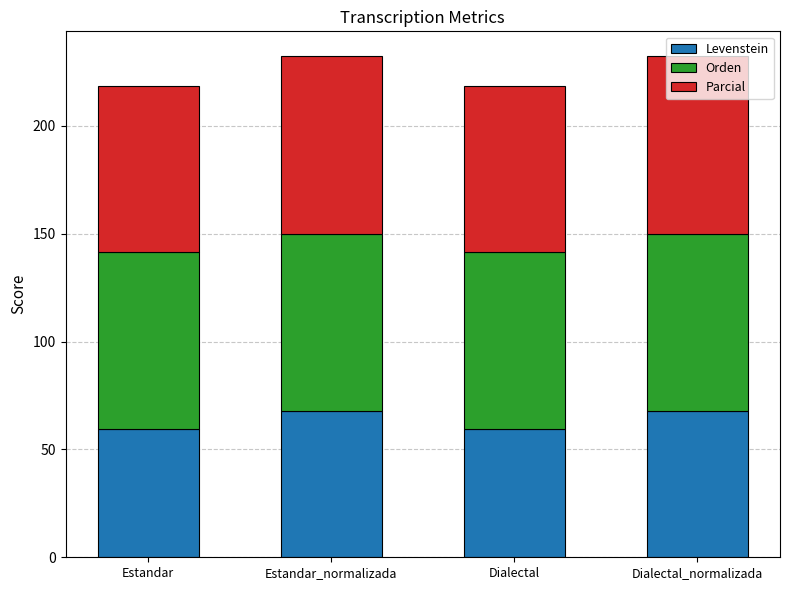

What are all the series names shown in the legend?

Levenstein, Orden, Parcial